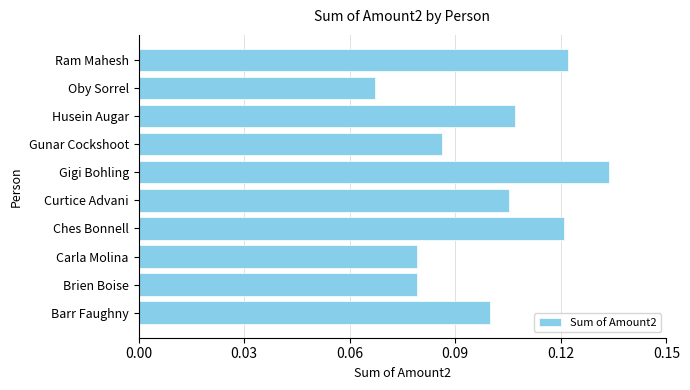

How many bars are there in total?

10